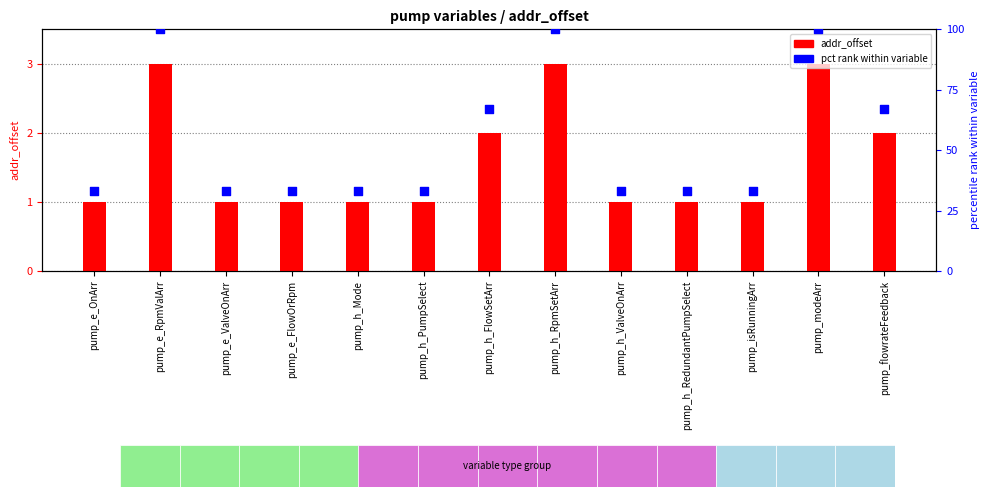

Which series has the largest total across all categories?

pct rank